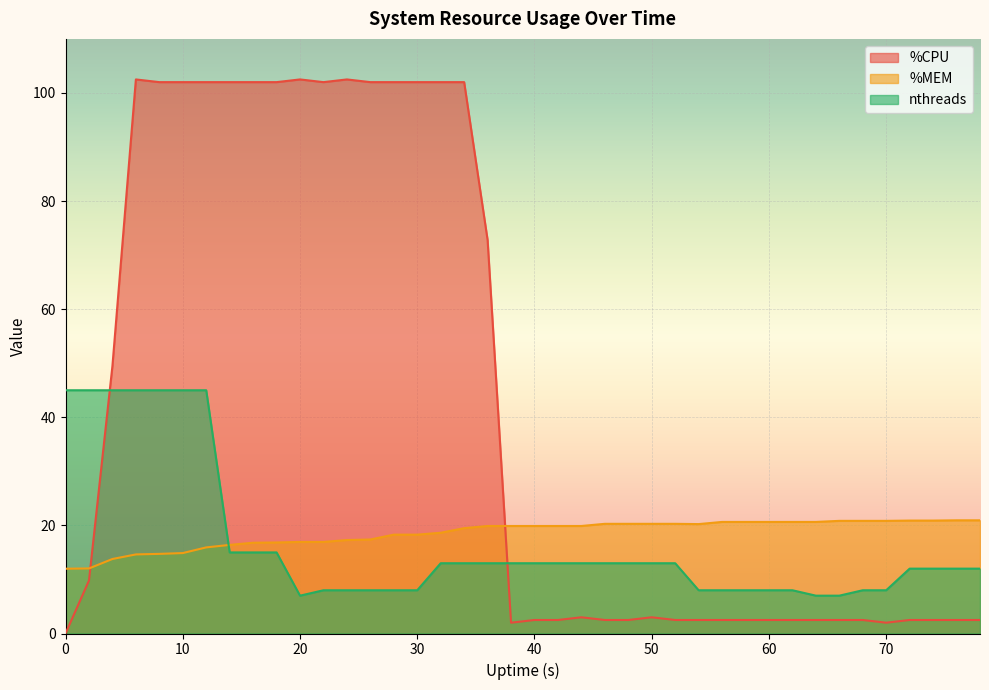

List the series in order of their peak value, lowest first.

%MEM, nthreads, %CPU